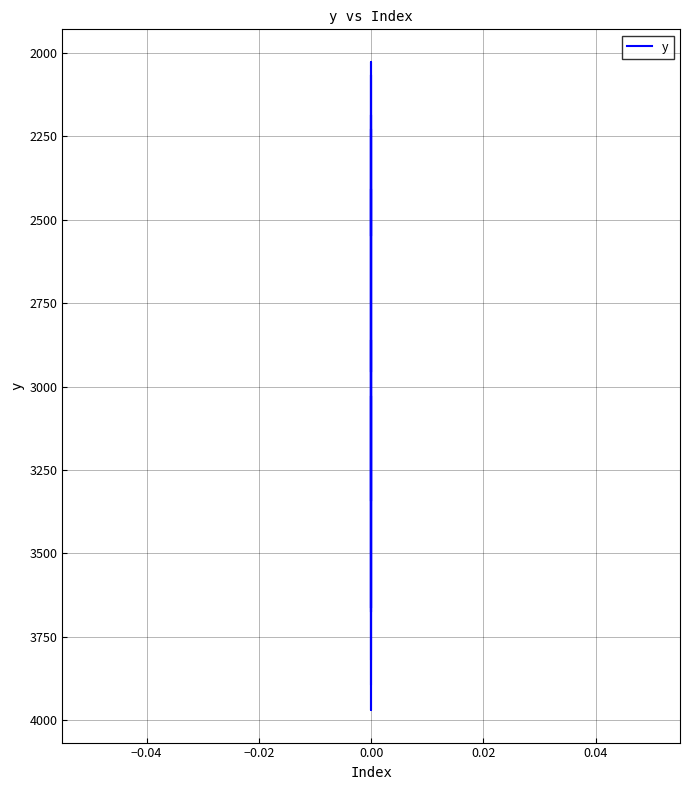

What is the difference between the second highest and second lowest values?

1826